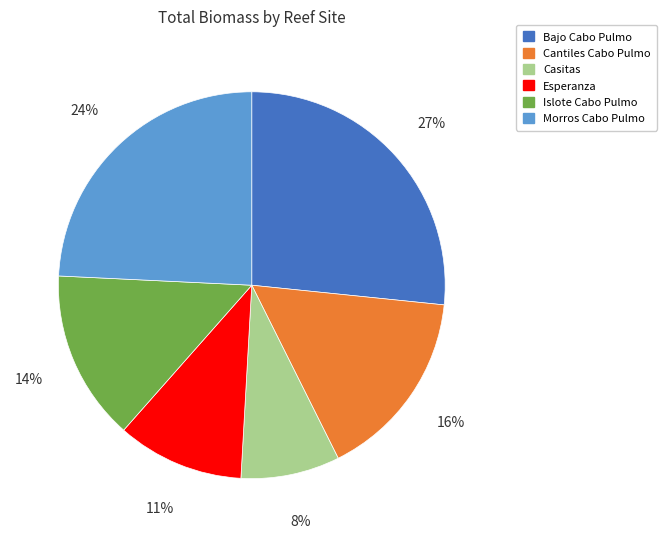

To the nearest percent, what is the average slice percentage?

17%